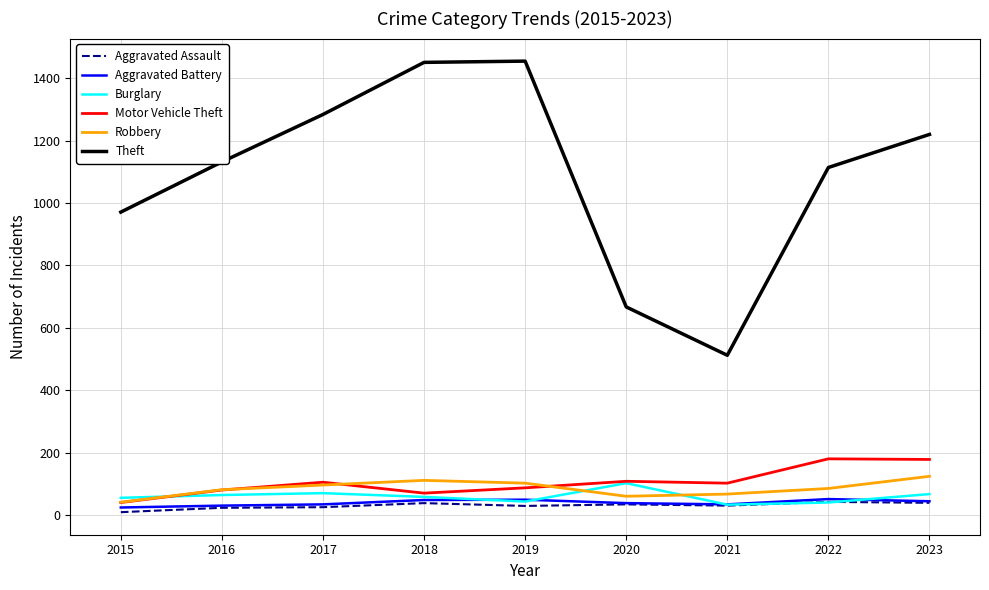

At how many categories does at least one series exceed 1168?

4